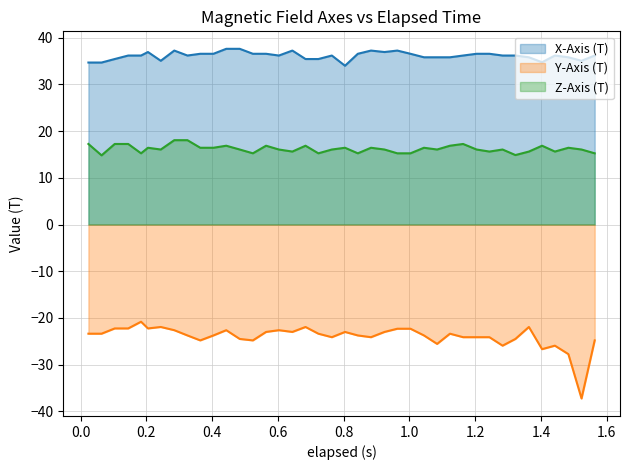

Rank the series by their maximum value, from lowest to highest.

Y-Axis (T), Z-Axis (T), X-Axis (T)